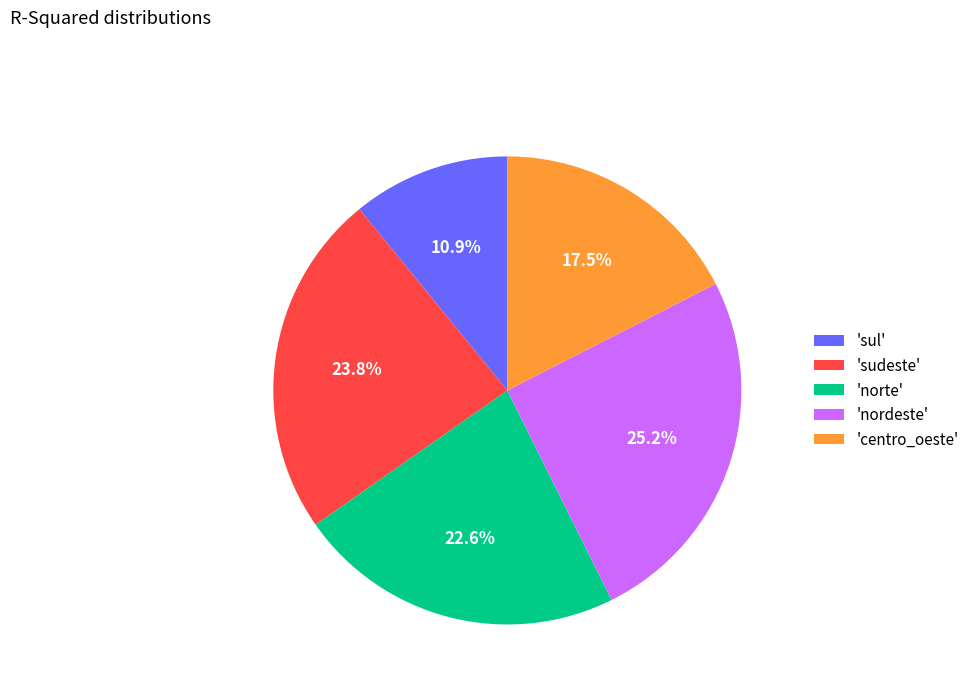

How much of the chart is everything except 'norte'?

77.4%